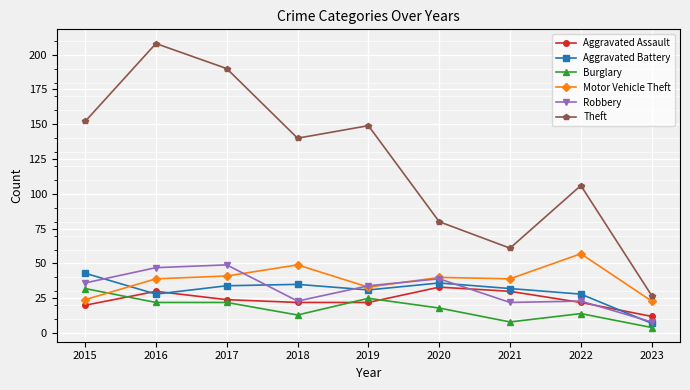

What is the value of the Burglary point at the 1st from the left?

32